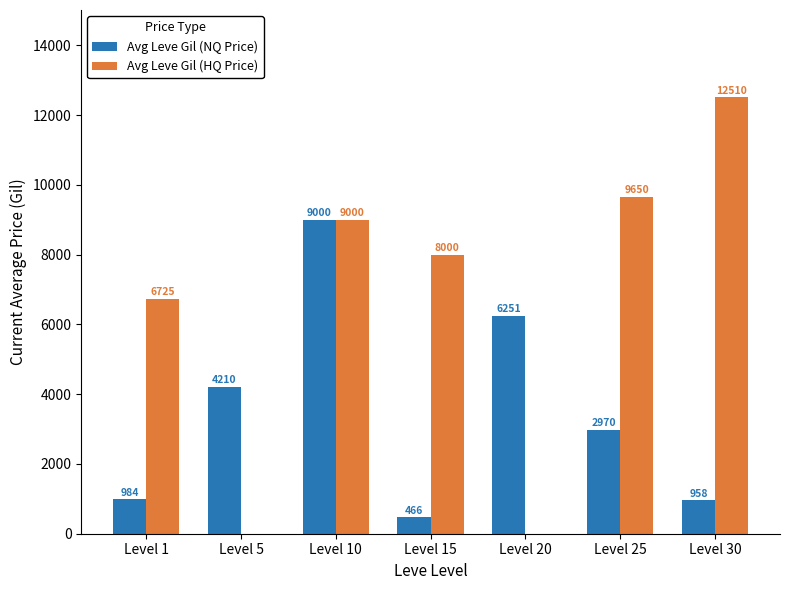

At which category is the sum across all series the highest?

Level 10